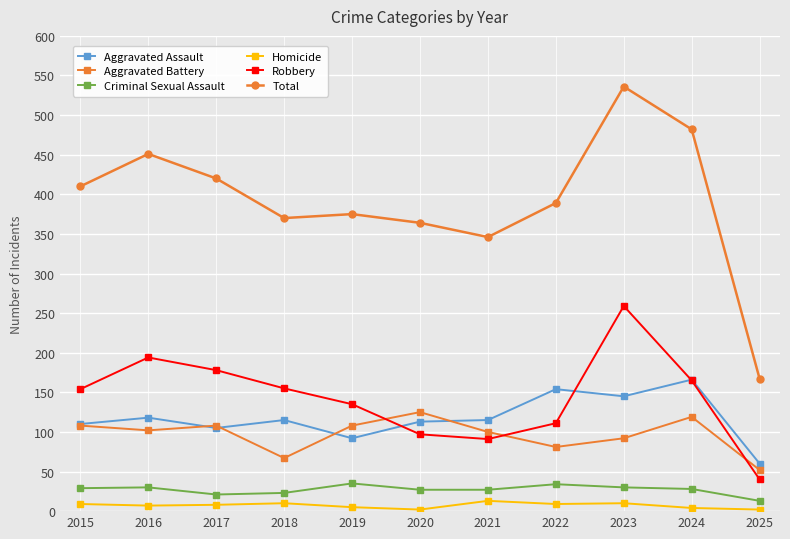

Count the number of categories in the chart.

11